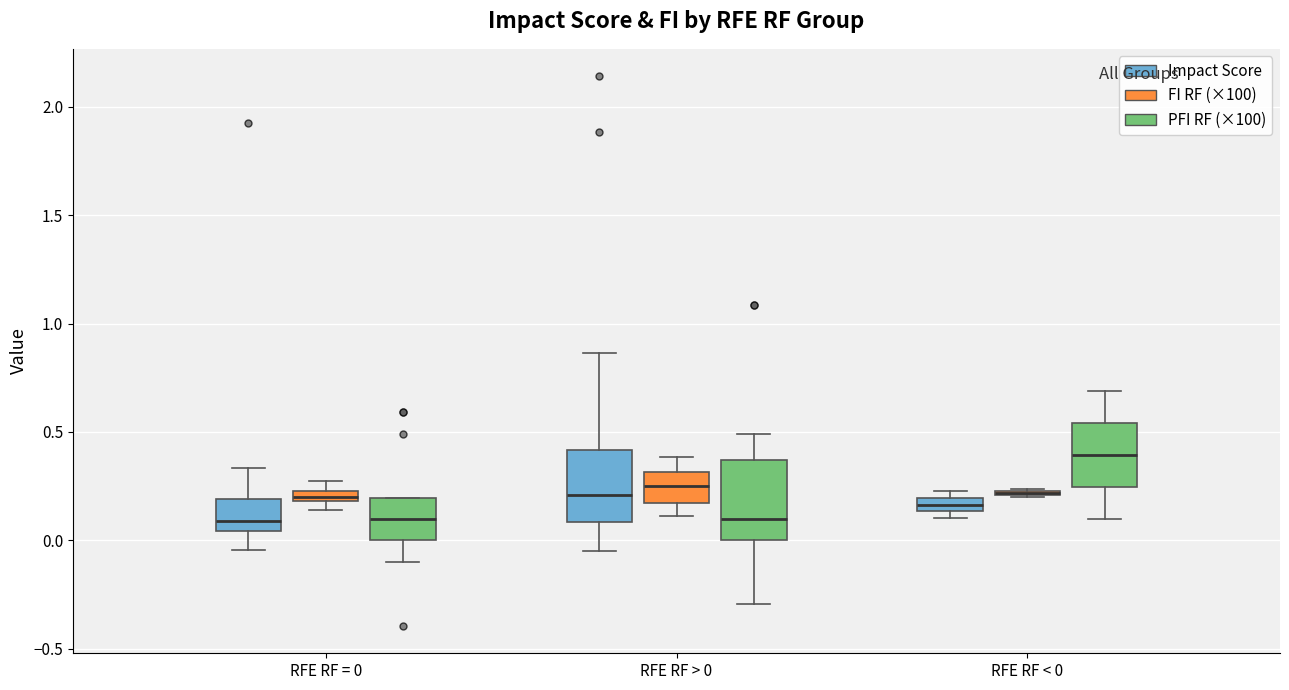

Where is the upper edge of the box for RFE RF = 0 (FI RF (×100)) on the y-axis? The values are not printed on the chart, so give them approximately, as read against the axis.

0.25